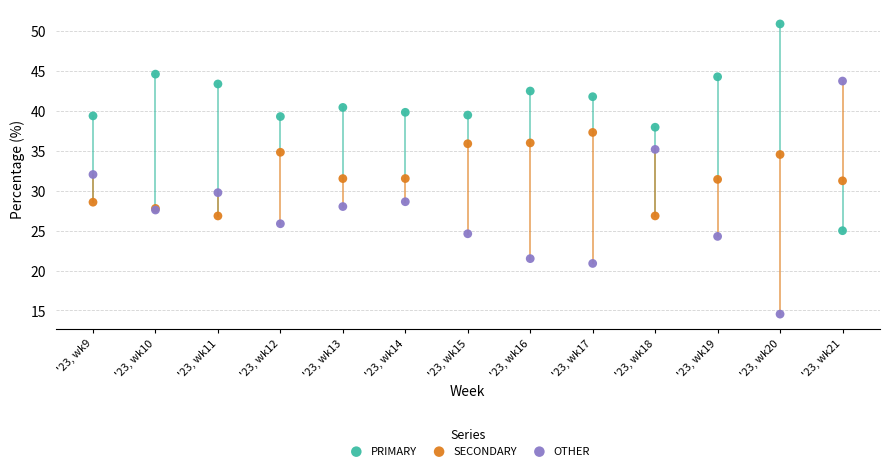

Which series contains the lowest Y value?

OTHER